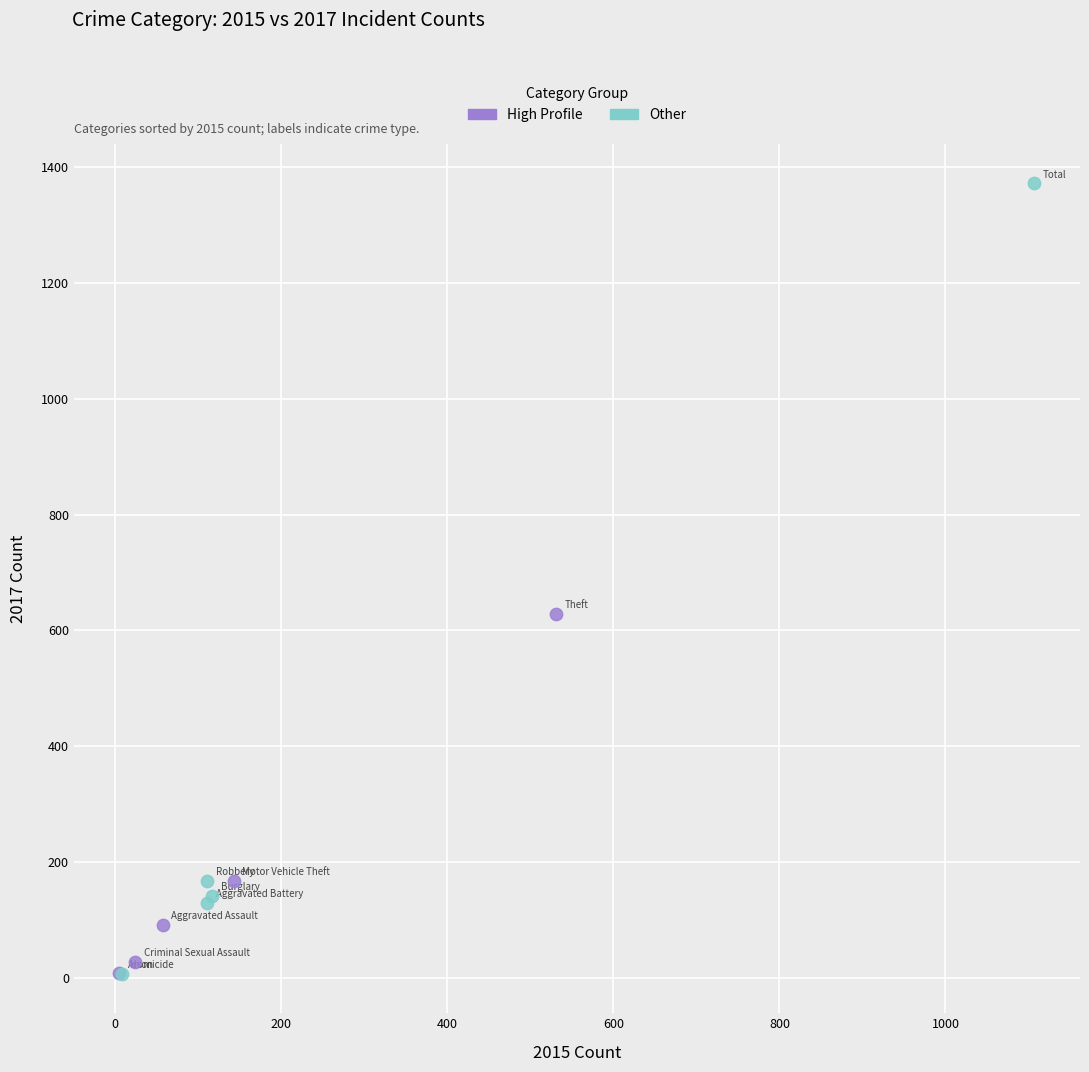

Which series has the widest spread of Y values?

Other